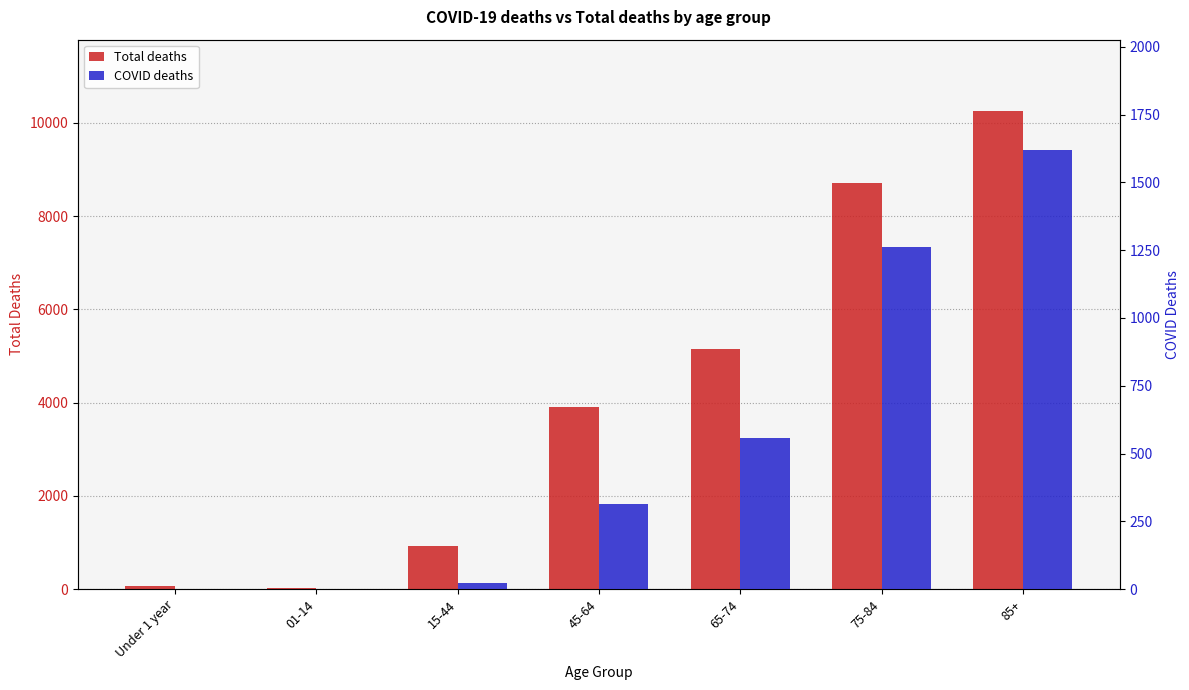

At which label is Total deaths closest to 5142?

65-74